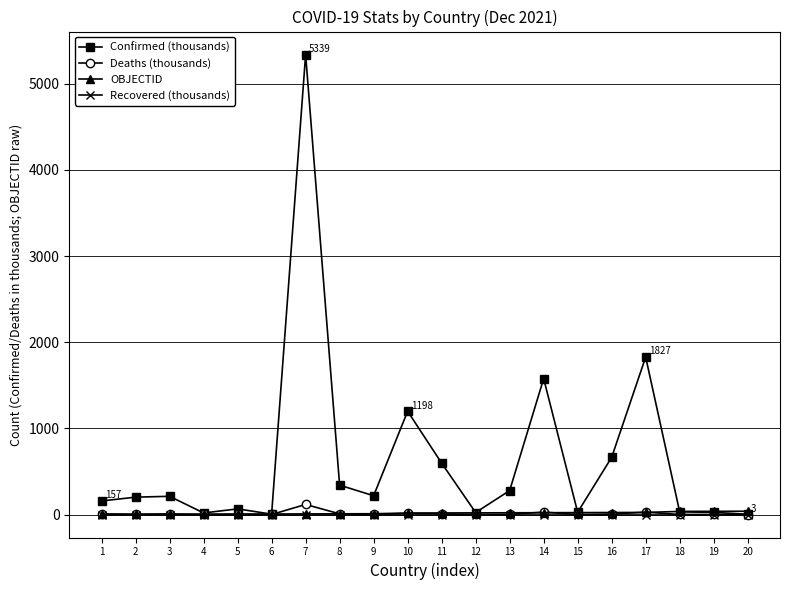

What is the value of the Deaths (thousands) point at the 18th from the left?

0.6